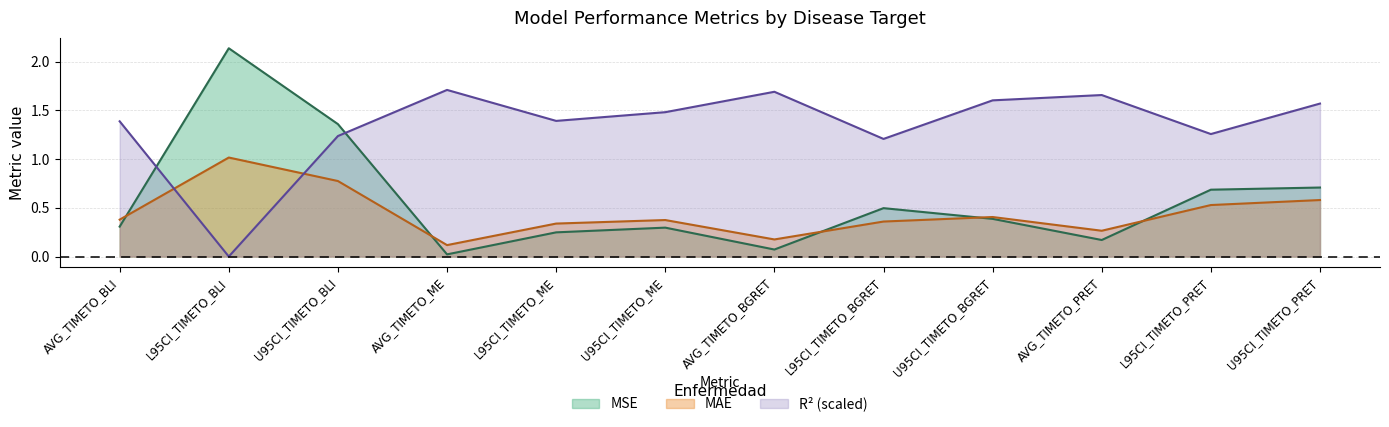

How many data points in R2 are less than 1?

1